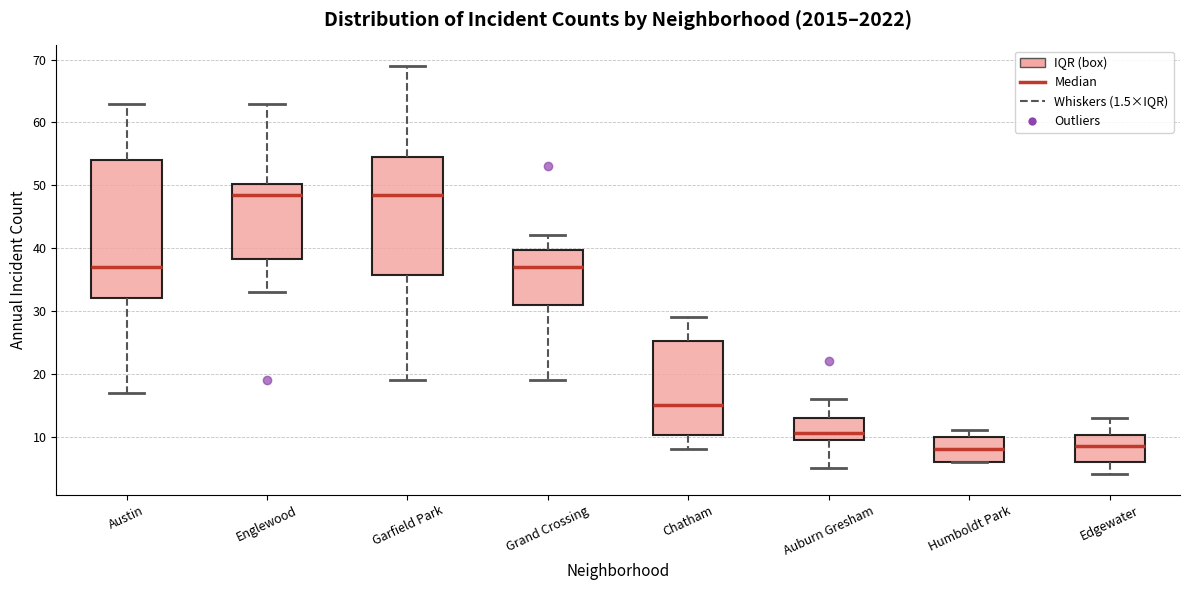

Comparing the boxes themselves (not the whiskers), which one is the tallest?

Austin